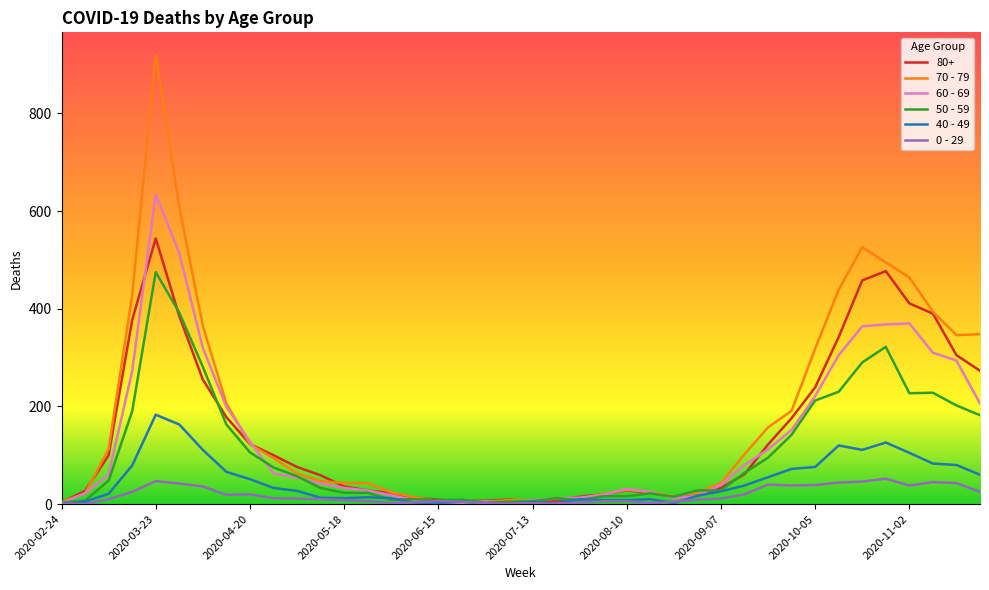

In 60 - 69, how many points are higher than both neighbors (excluding endpoints)?

4